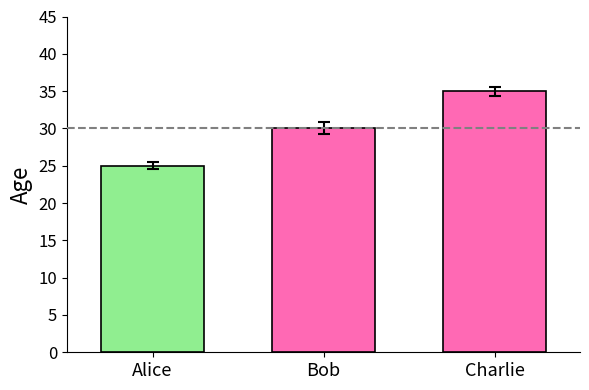

Count the number of categories in the chart.

3